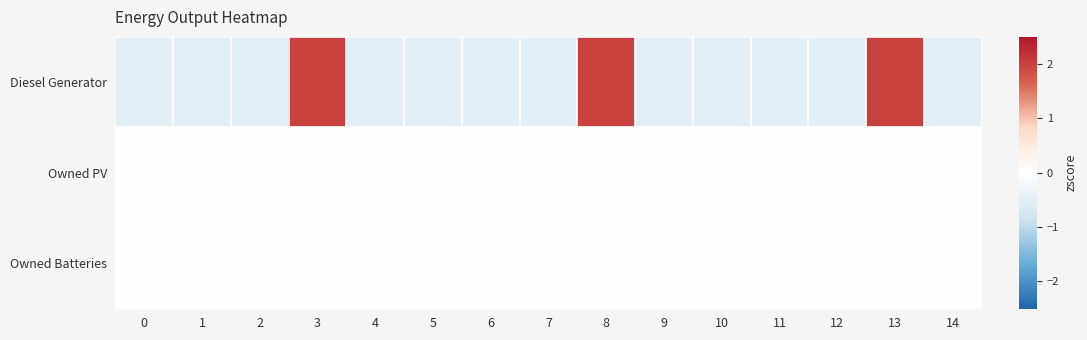

Reading right to left, what are all the values shown in this chart?

Diesel Generator: 14=-0.5	13=2.0	12=-0.5	11=-0.5	10=-0.5	9=-0.5	8=2.0	7=-0.5	6=-0.5	5=-0.5	4=-0.5	3=2.0	2=-0.5	1=-0.5	0=-0.5
Owned PV: 14=0.0	13=0.0	12=0.0	11=0.0	10=0.0	9=0.0	8=0.0	7=0.0	6=0.0	5=0.0	4=0.0	3=0.0	2=0.0	1=0.0	0=0.0
Owned Batteries: 14=0.0	13=0.0	12=0.0	11=0.0	10=0.0	9=0.0	8=0.0	7=0.0	6=0.0	5=0.0	4=0.0	3=0.0	2=0.0	1=0.0	0=0.0